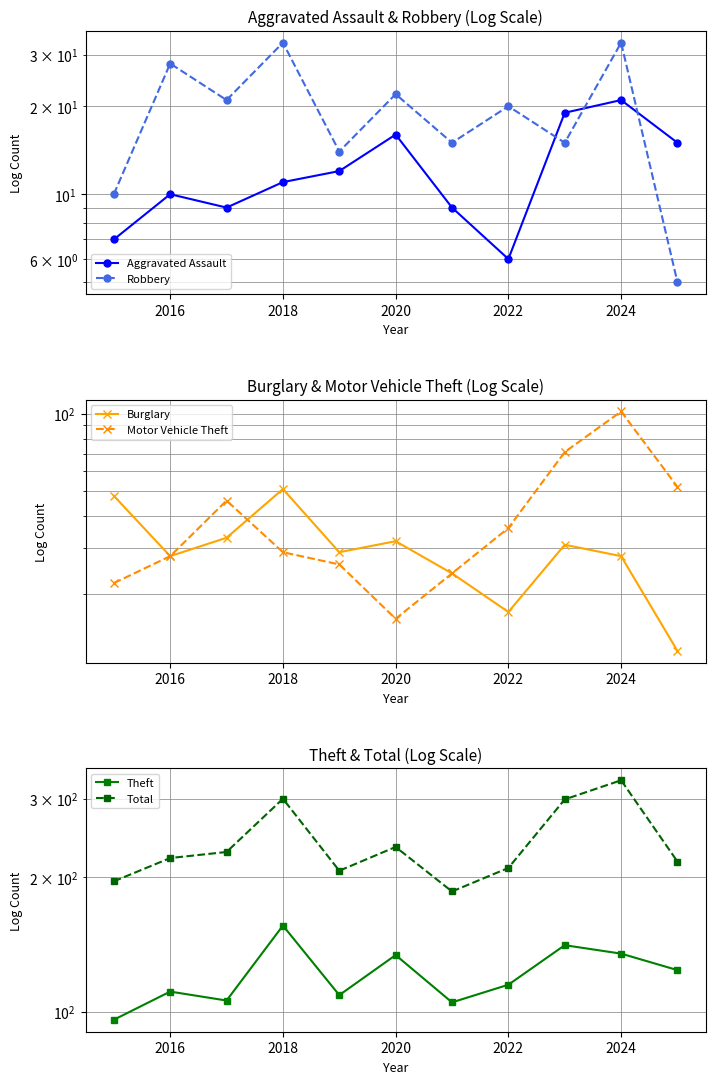

The Theft series shows 89 at 8. True or false?

False